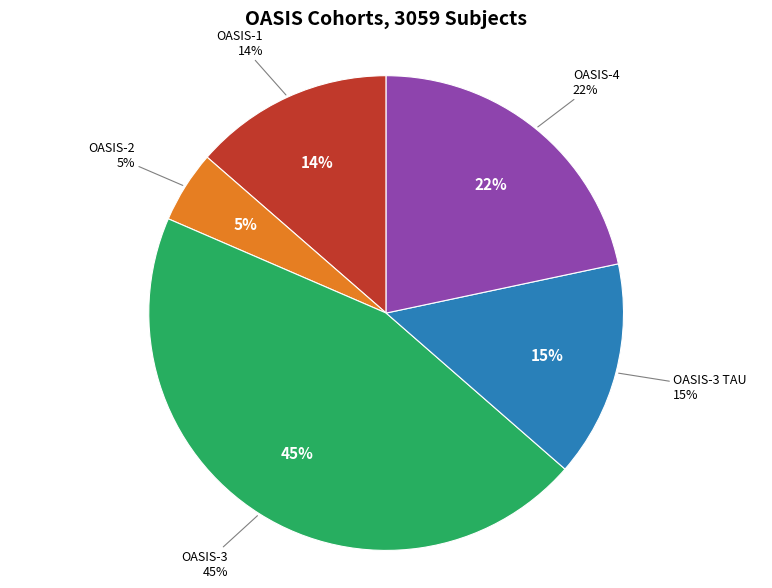

To the nearest percent, what is the average slice percentage?

20%